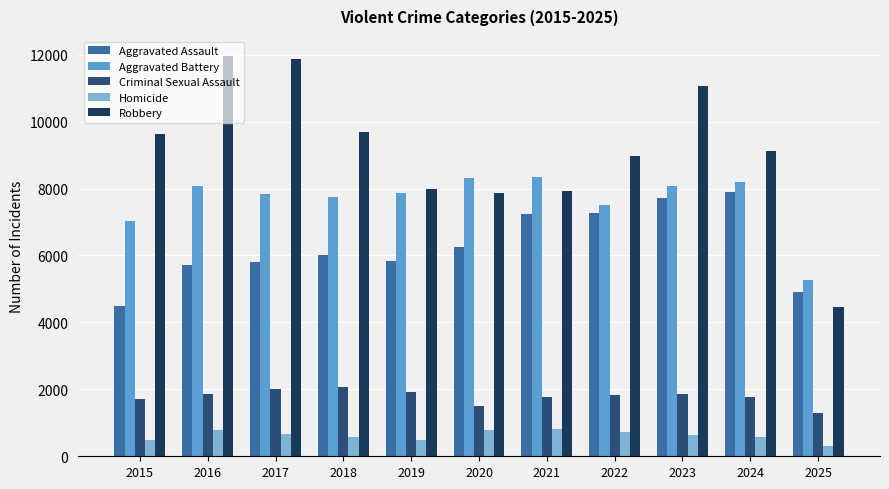

Between 2018 and 2020, which series saw the biggest shift?

Robbery